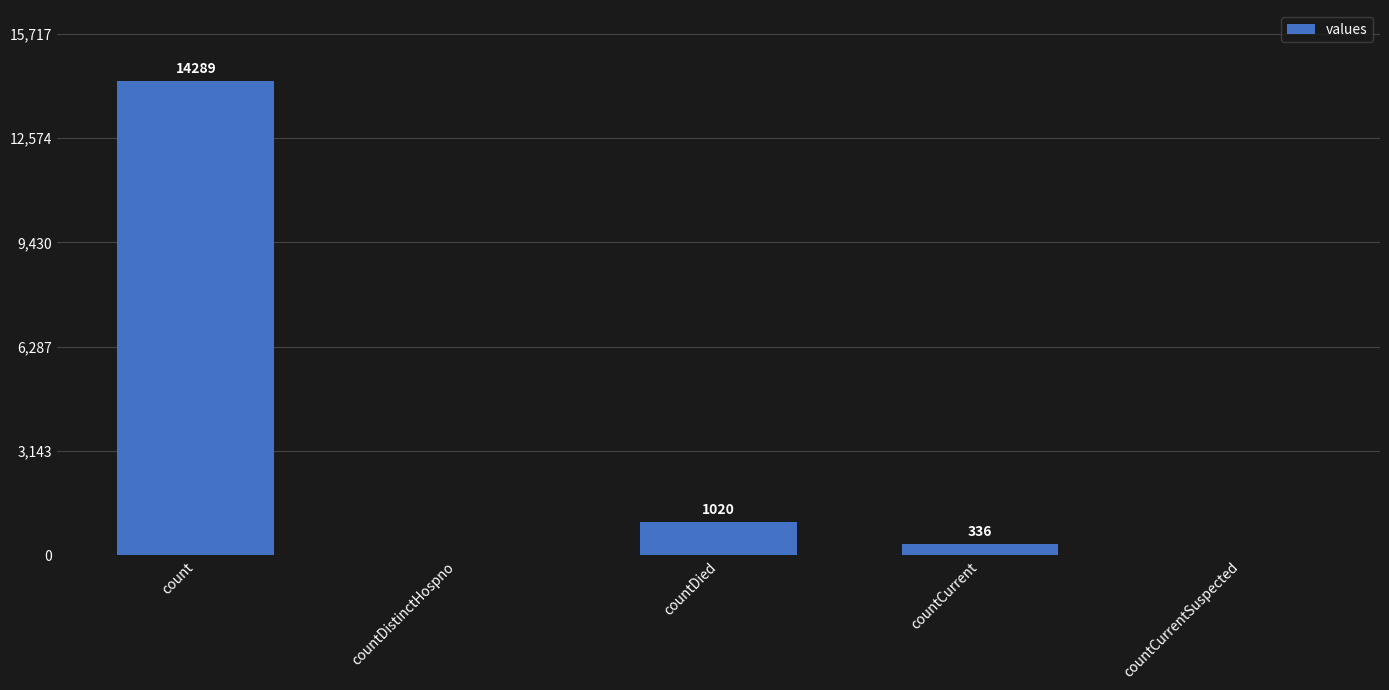

Reading left to right, transcribe all the data shown in this chart.

14289	0	1020	336	0